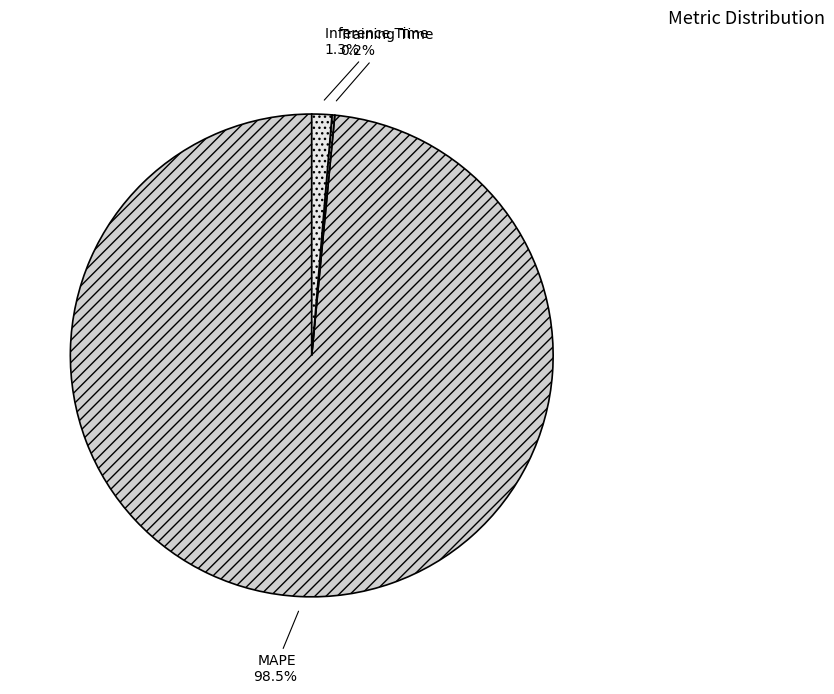

To the nearest percent, what is the combined percentage of Inference Time and MAPE?

100%